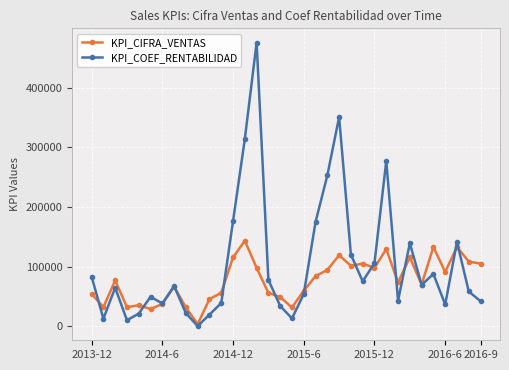

At how many categories does at least one series exceed 463114?

1